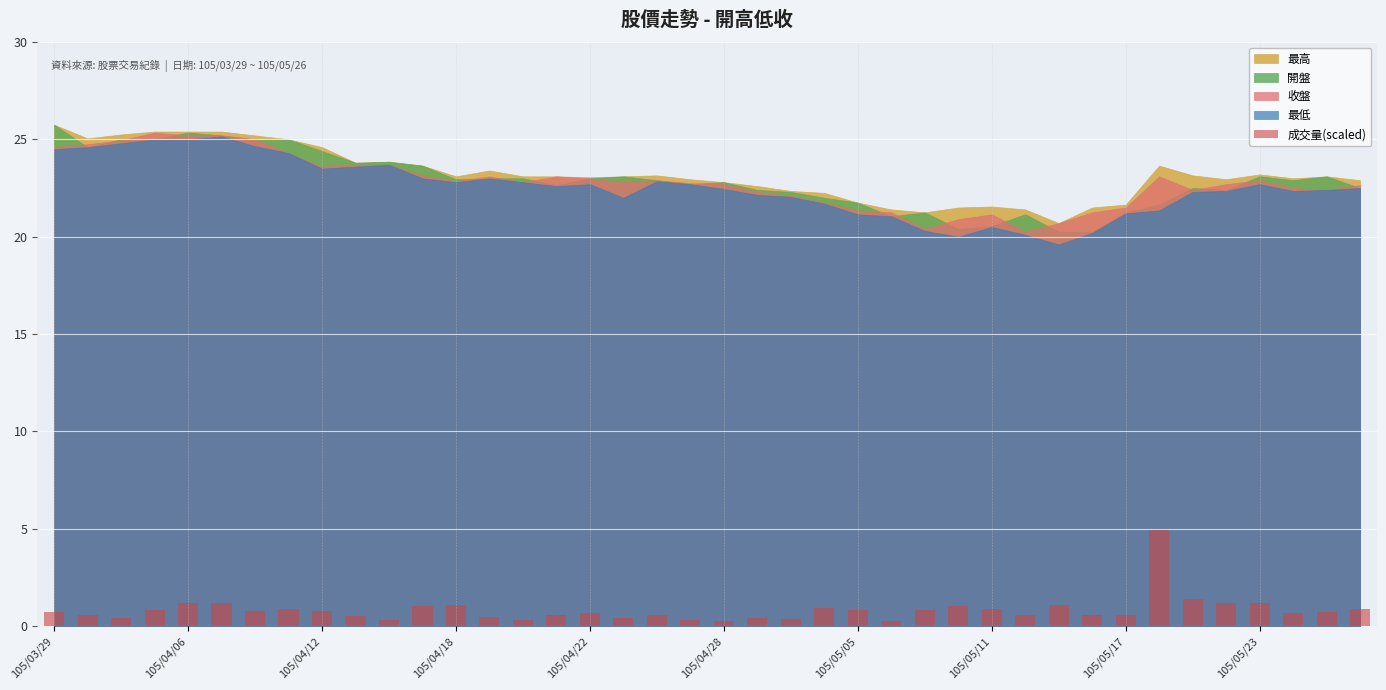

What is the sum of all values?

33.3